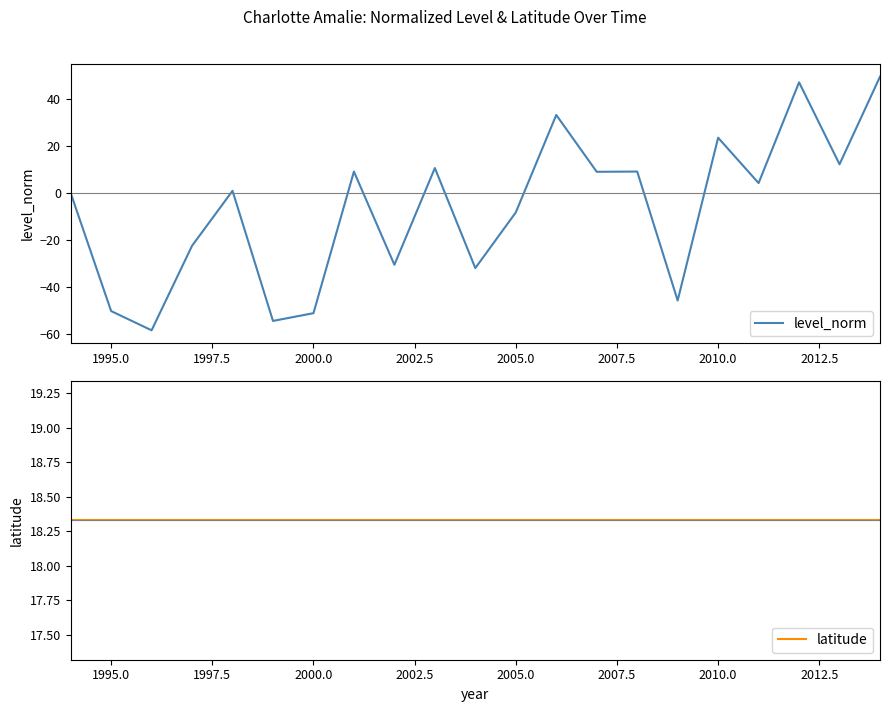

True or false: level_norm has more than 2 points higher than both neighbors.

True